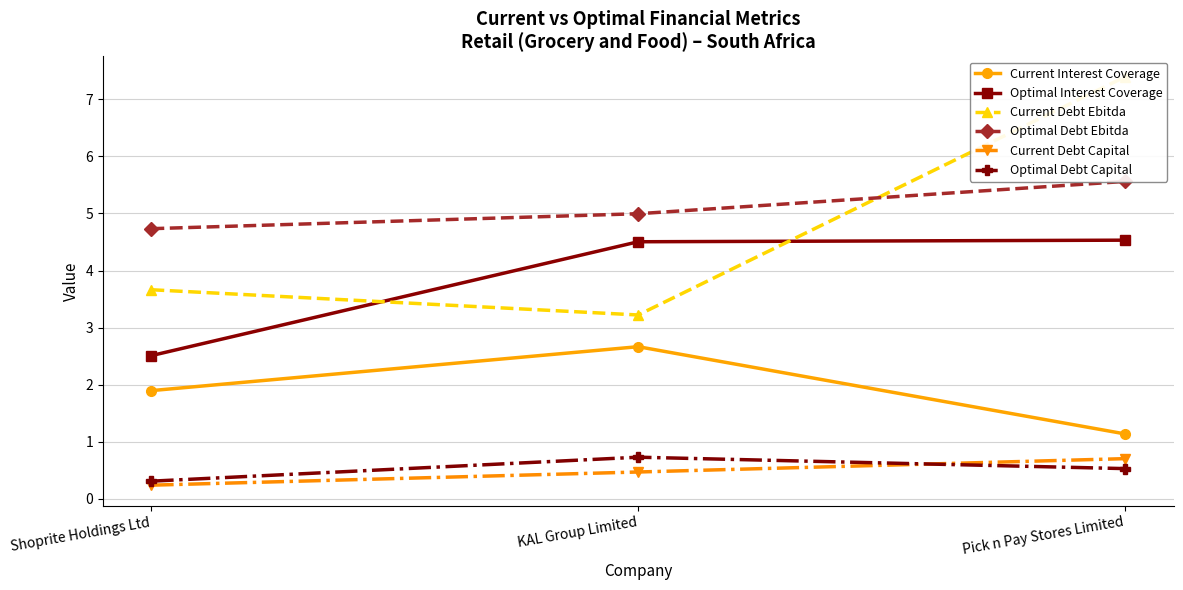

What value does the Optimal Debt Capital series have at Shoprite Holdings Ltd?

0.3